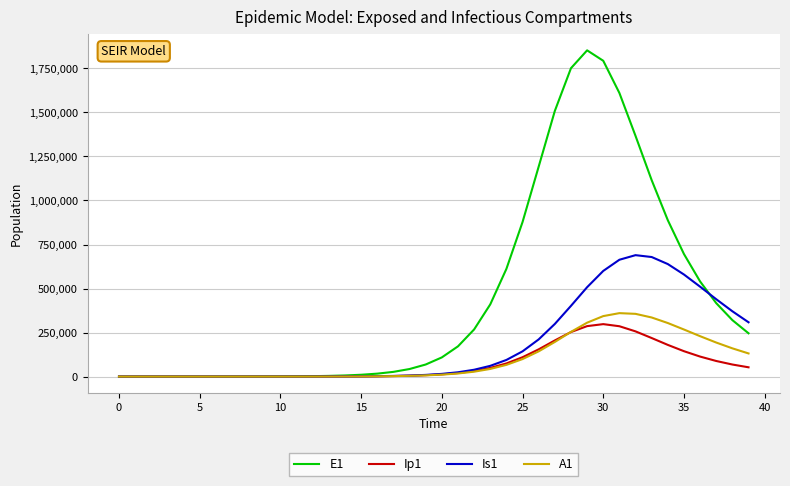

Which series has the largest total across all categories?

E1